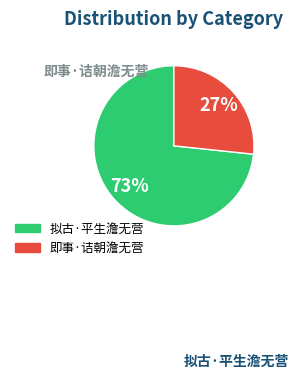

Is it true that 拟古·平生澹无营 is 63% of the pie?

False